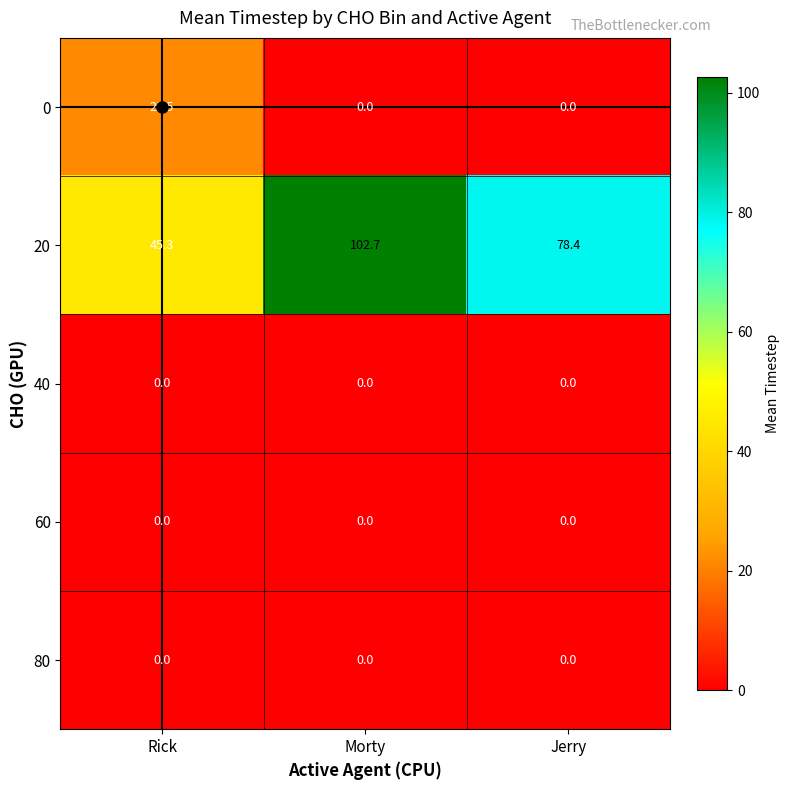

True or false: 60 has a value of 0.0 at Morty.

True